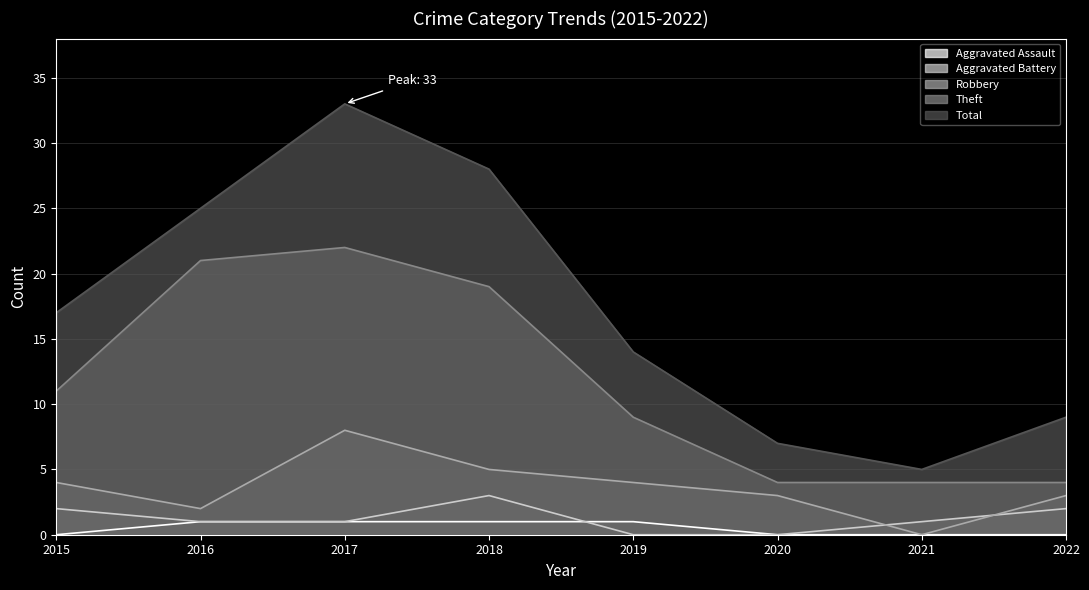

The Total series shows 14 at 2019. True or false?

True